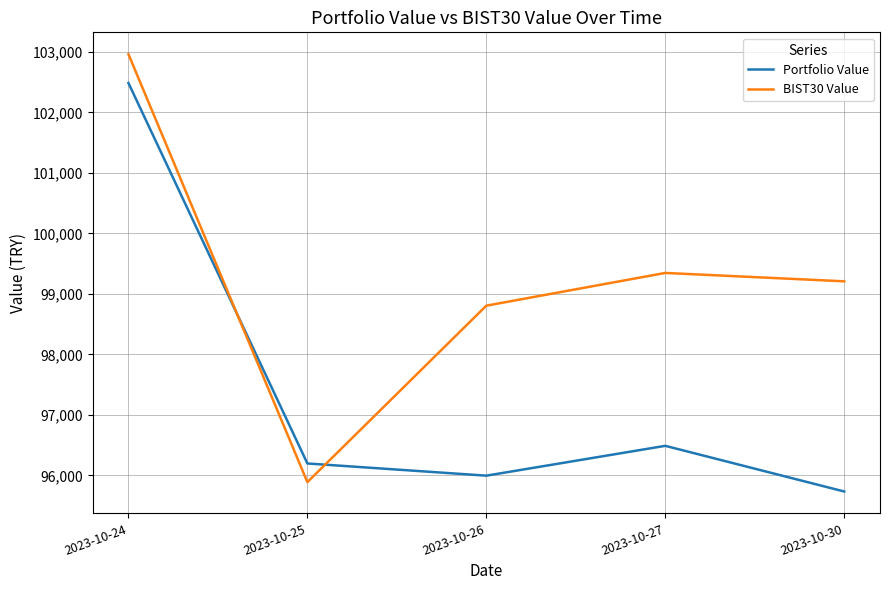

Where is Portfolio Value nearest to the value 99110?

2023-10-27